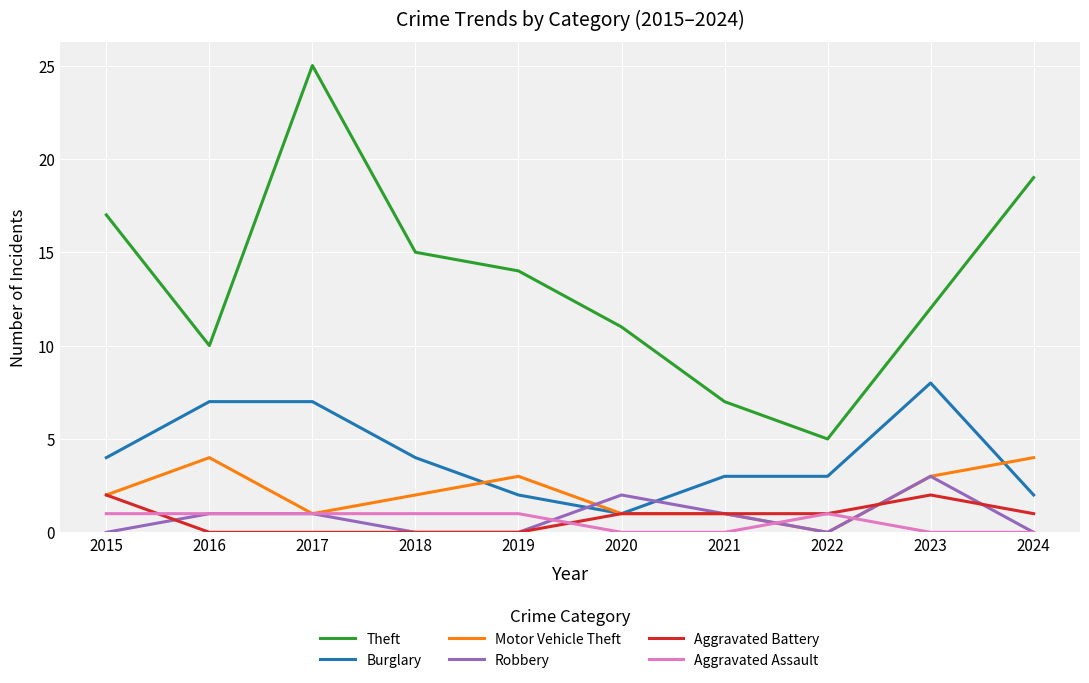

Between 2015 and 2021, which series saw the biggest shift?

Theft